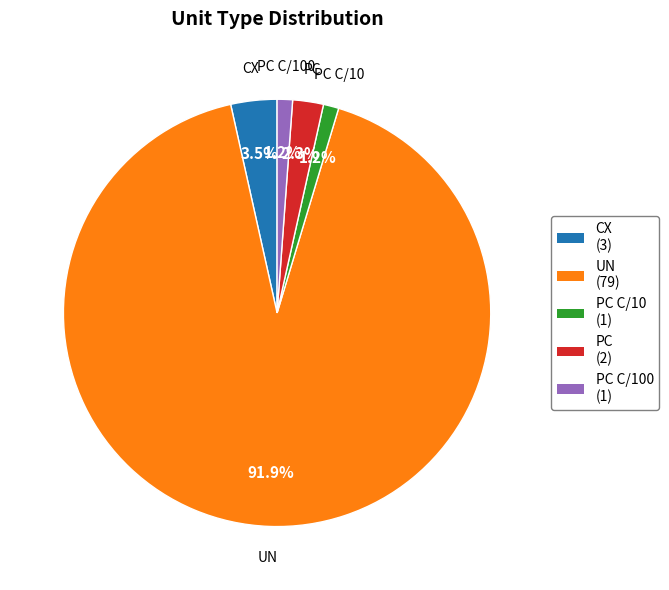

Is there any slice that represents more than half of the pie?

Yes